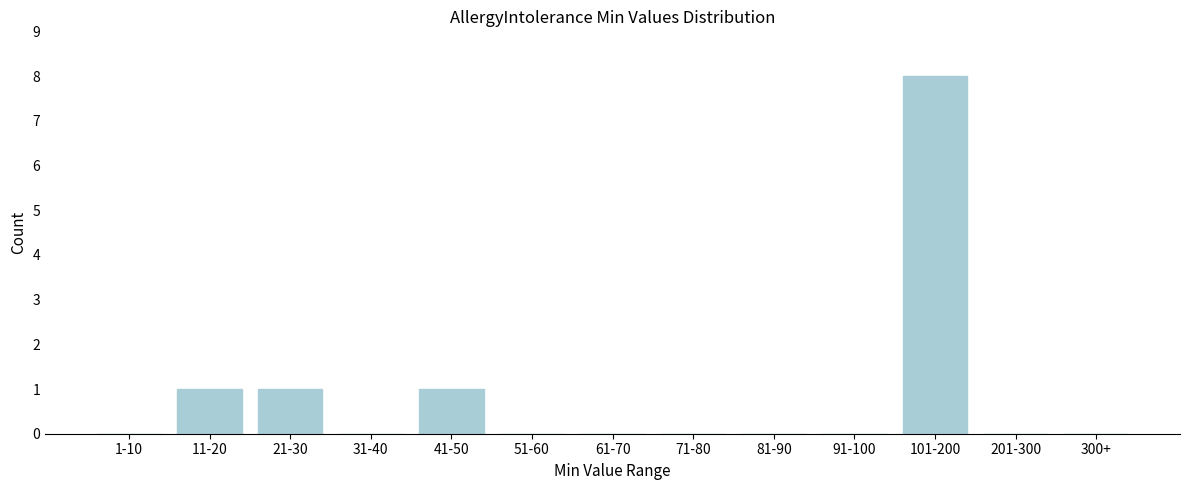

Reading right to left, list all the values displayed in this chart.

300+=0	201-300=0	101-200=8	91-100=0	81-90=0	71-80=0	61-70=0	51-60=0	41-50=1	31-40=0	21-30=1	11-20=1	1-10=0